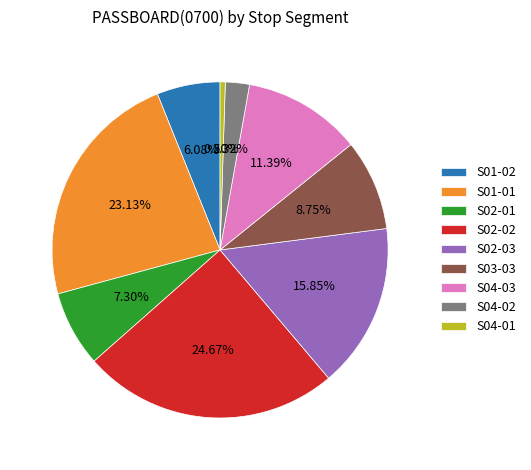

What percentage is NOT represented by S02-02?

75.3%